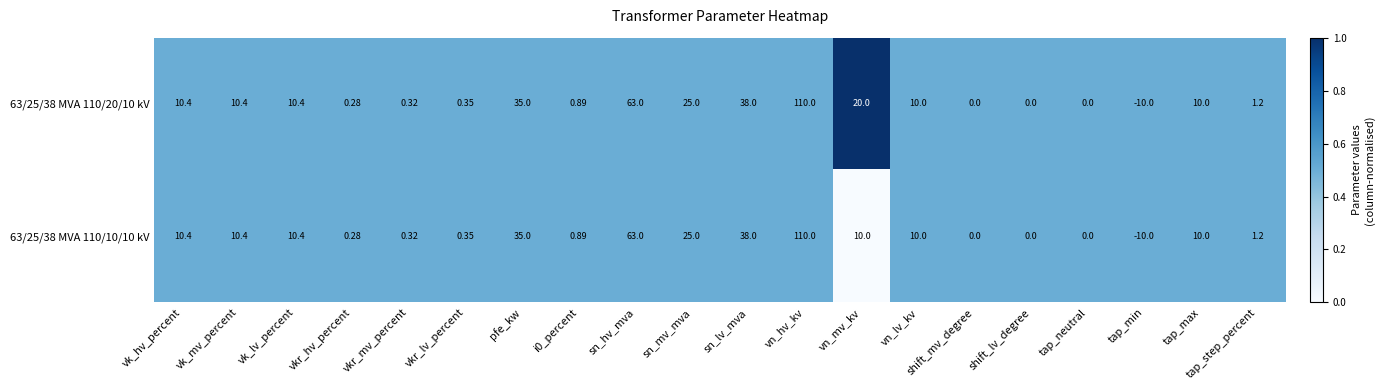

Which category has the lowest value in the 63/25/38 MVA 110/10/10 kV series?

tap_min